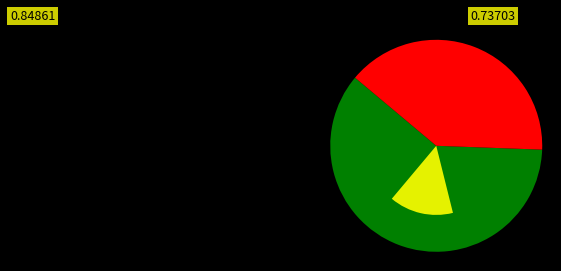

Is there any slice that represents more than half of the pie?

Yes